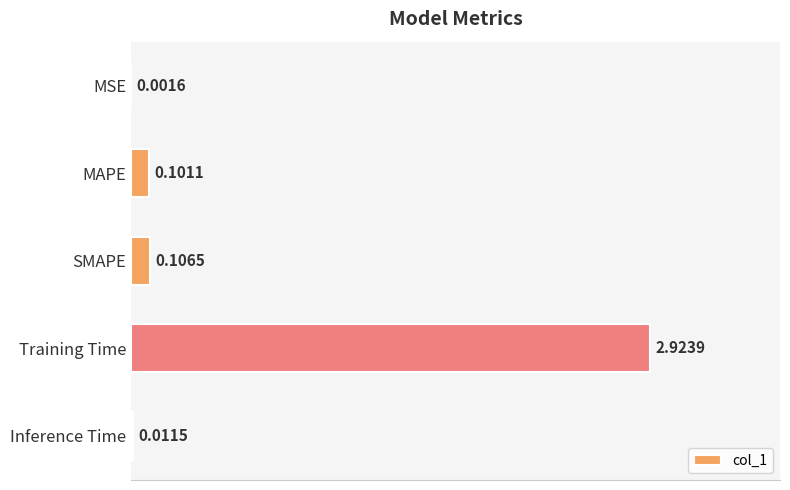

At which label is the value closest to 1?

SMAPE